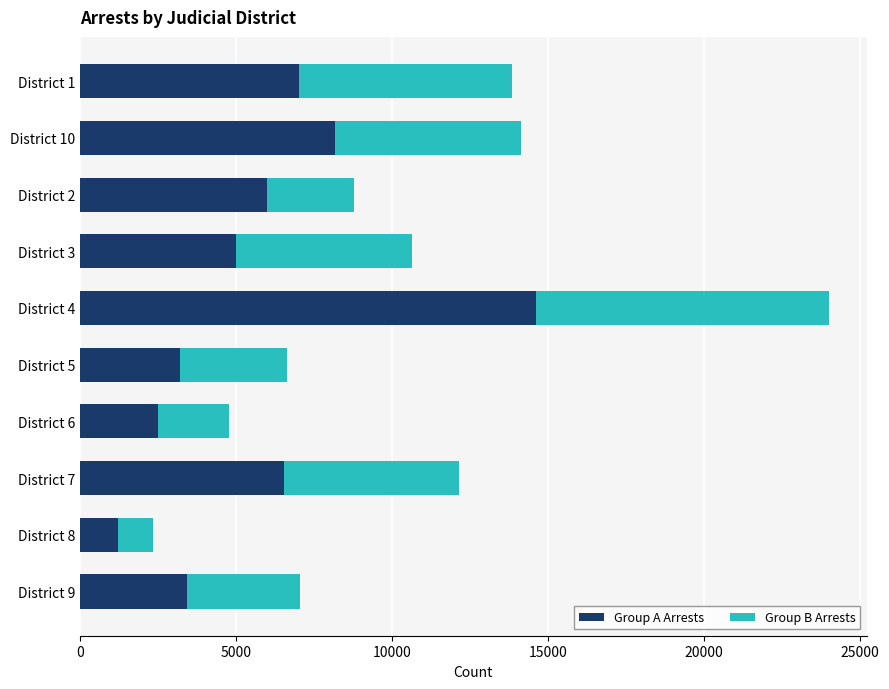

What is the total value across all series at District 1?

13841